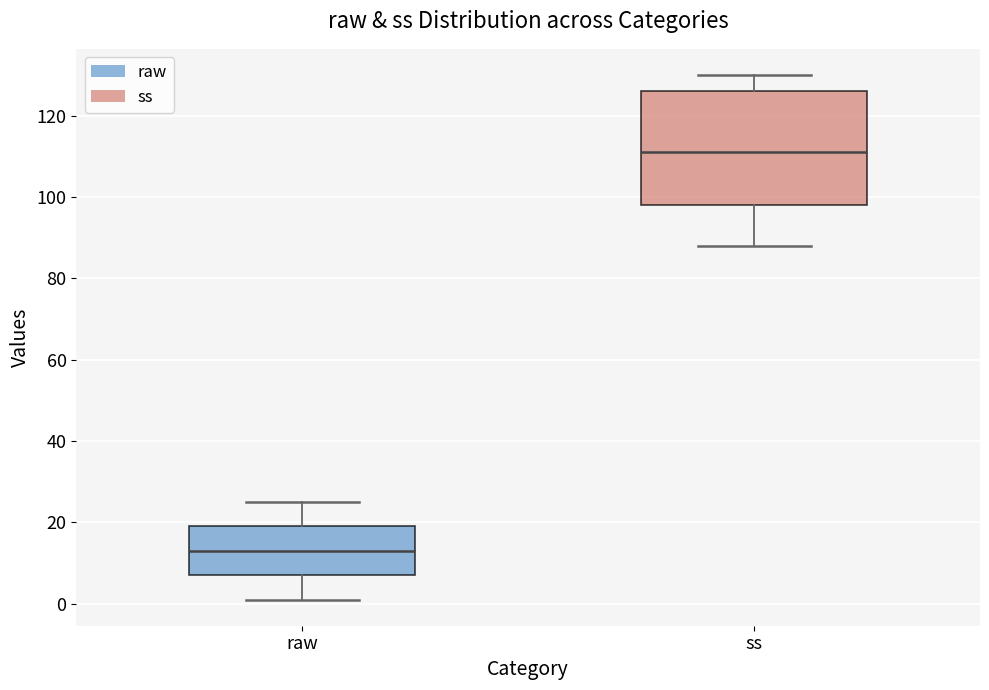

Reading left to right, read every box against the y-axis: the position of its median line, the range the box covers, and the ends of its whiskers. The values are not printed on the chart, so give them approximately, as read against the axis.

raw: median 14, box 8 to 20, whiskers 2 to 26
ss: median 112, box 98 to 126, whiskers 88 to 130